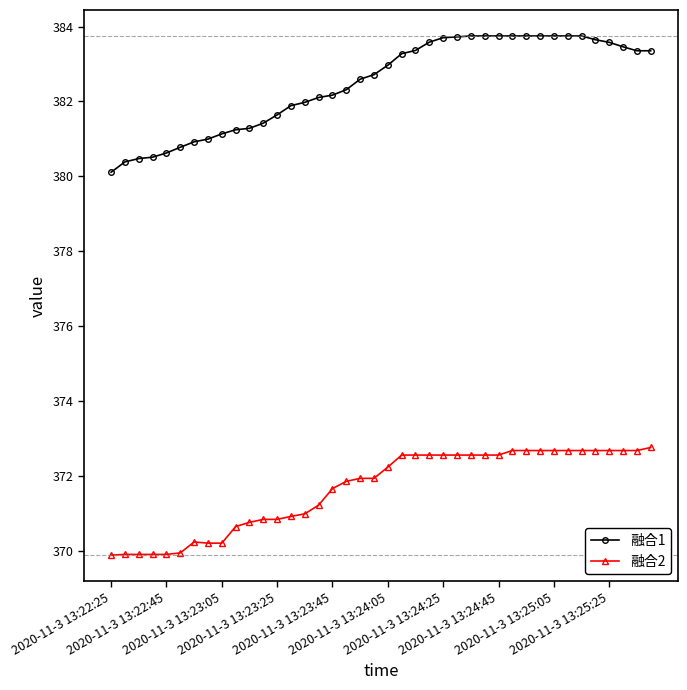

What is the minimum value shown in the chart?

369.9